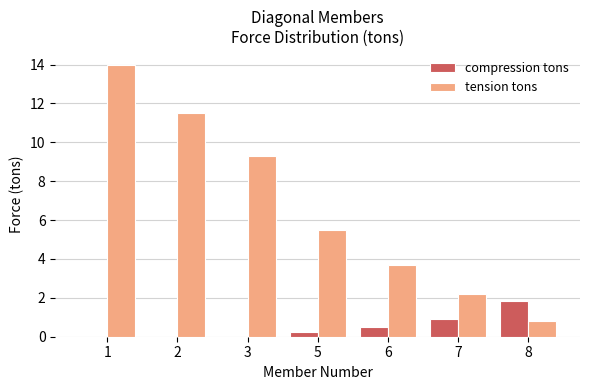

Which series has the largest total across all categories?

tension tons